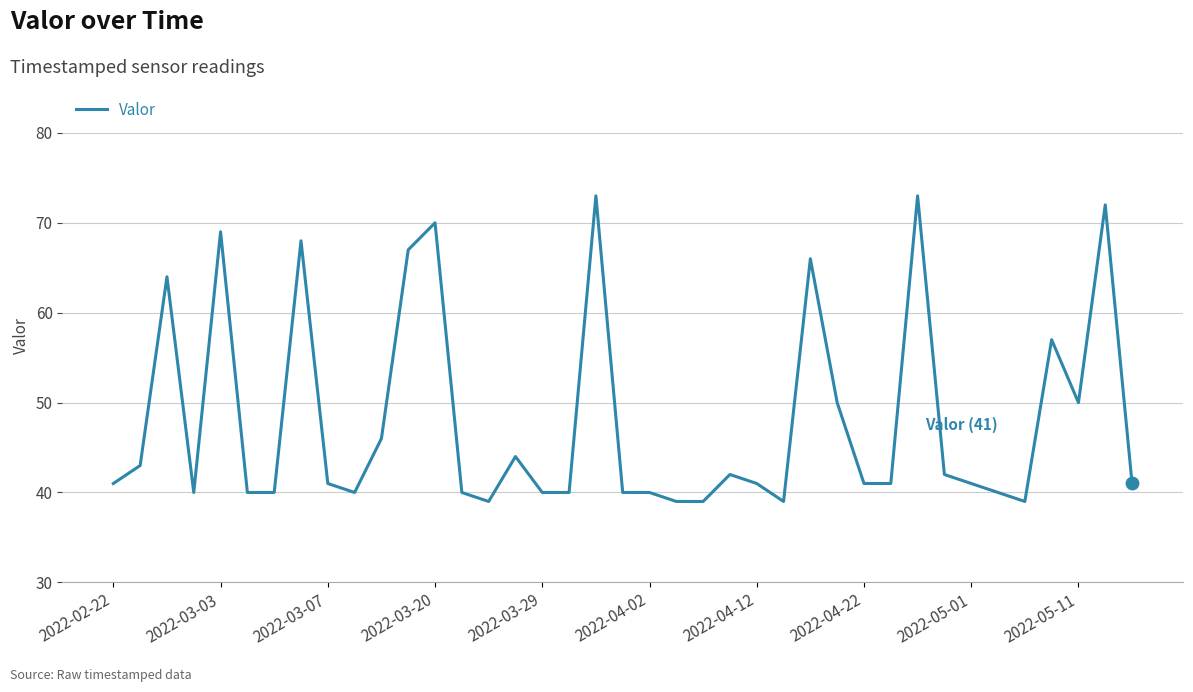

What is the minimum value shown in the chart?

39